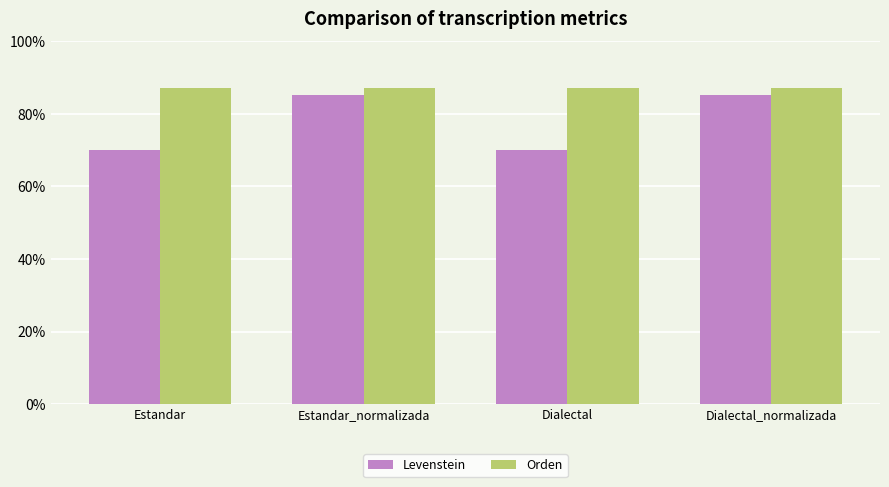

Rank the series at Estandar from highest to lowest value.

Orden, Levenstein